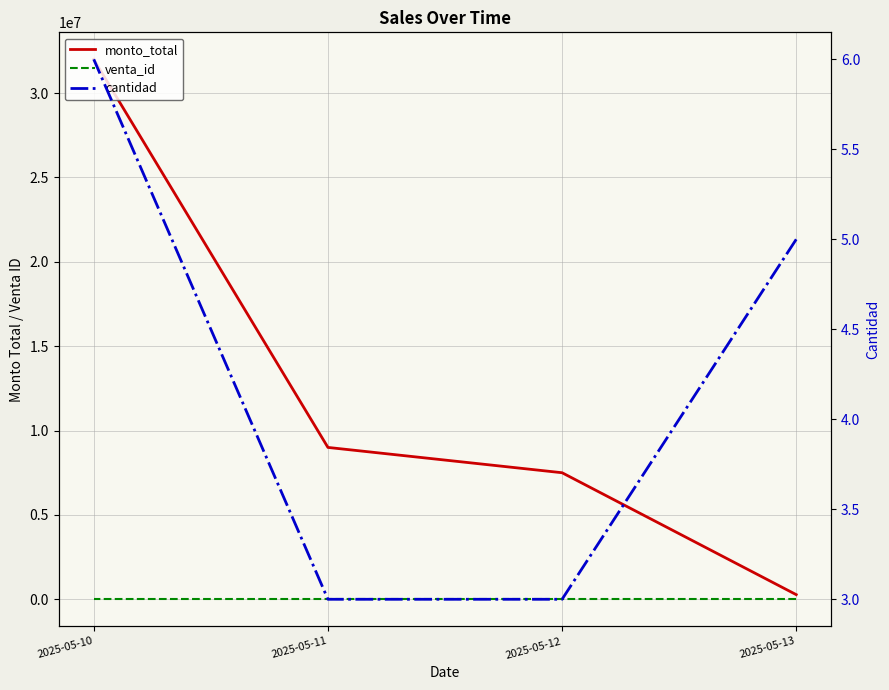

What is the approximate value of venta_id at 2025-05-10?

1